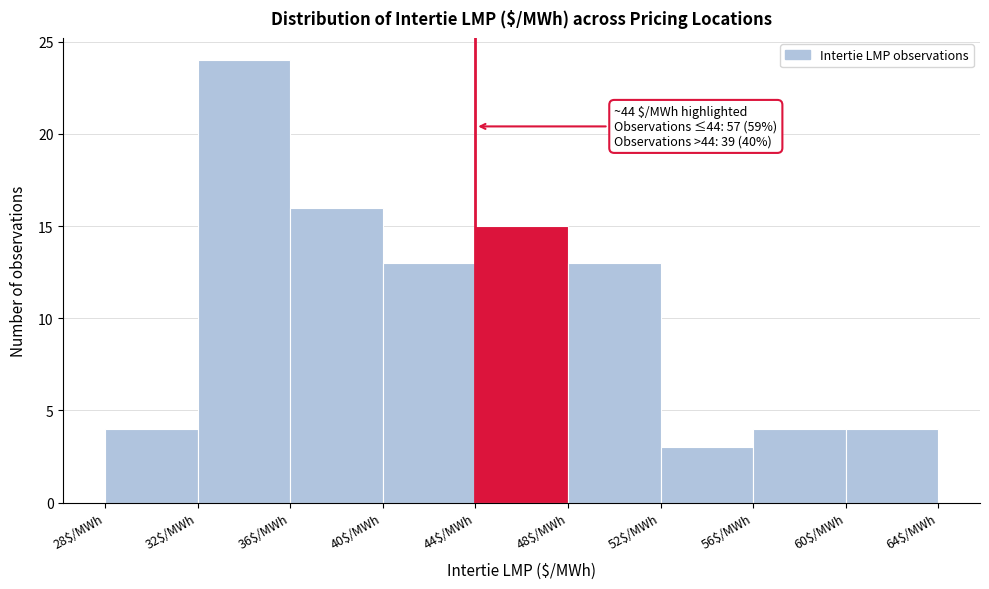

Which range on the x-axis has the tallest bar?

32 to 36